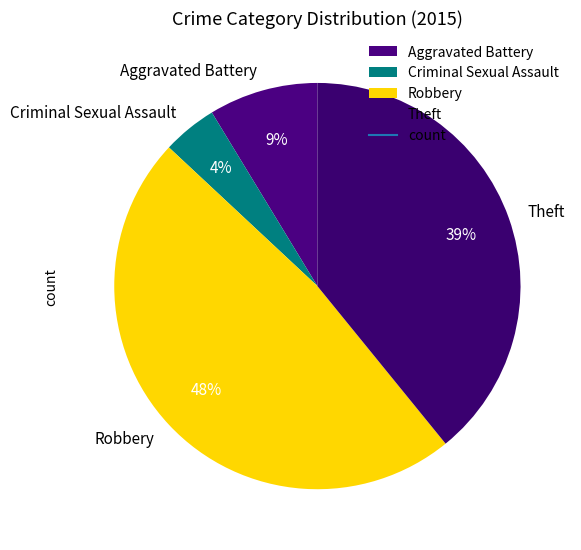

Rank the categories by value from lowest to highest.

Criminal Sexual Assault, Aggravated Battery, Theft, Robbery